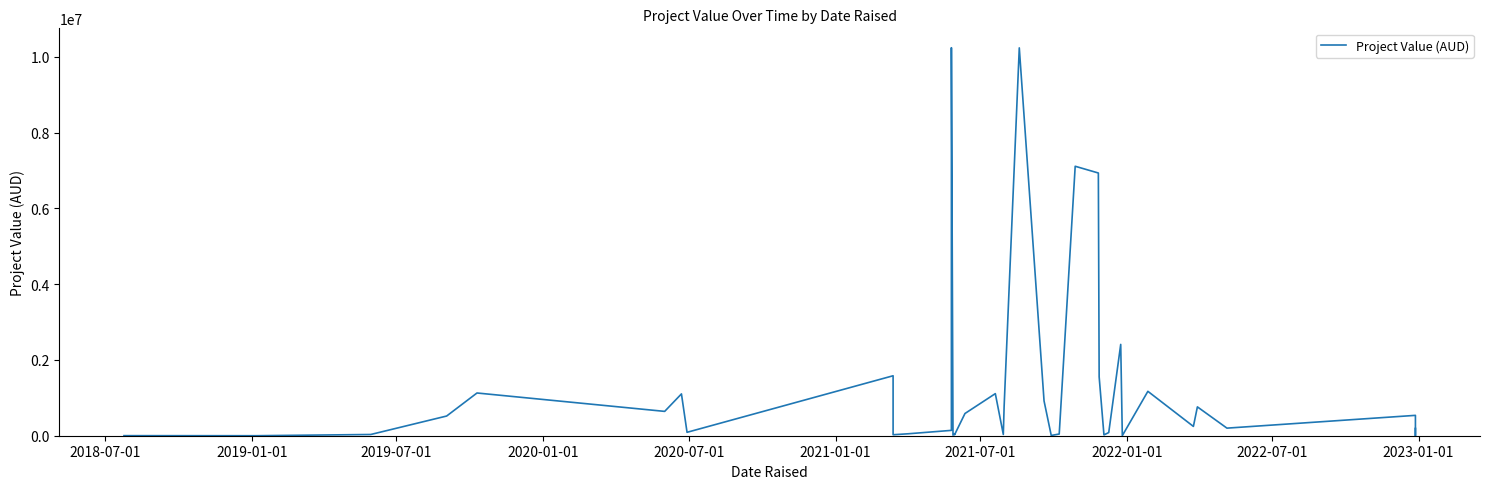

What is the ratio of the value at 2021-01-01 to the value at 2019-07-01?

19.6